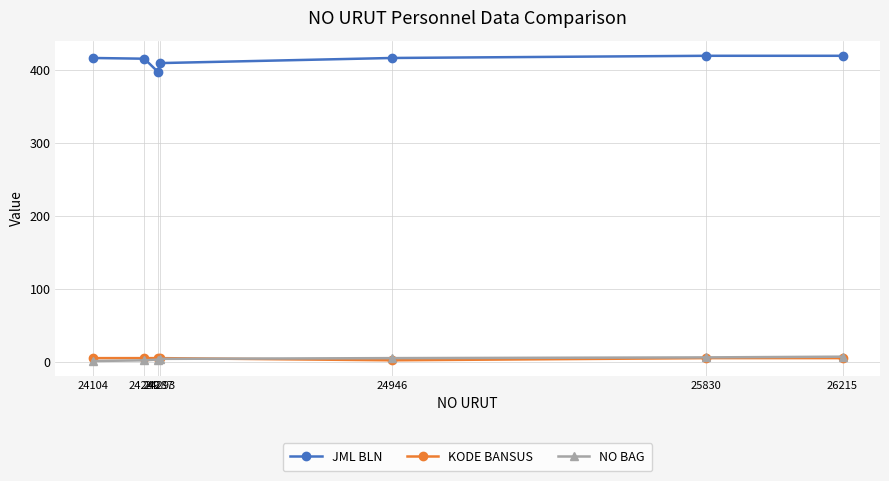

What is the greatest value displayed?

419